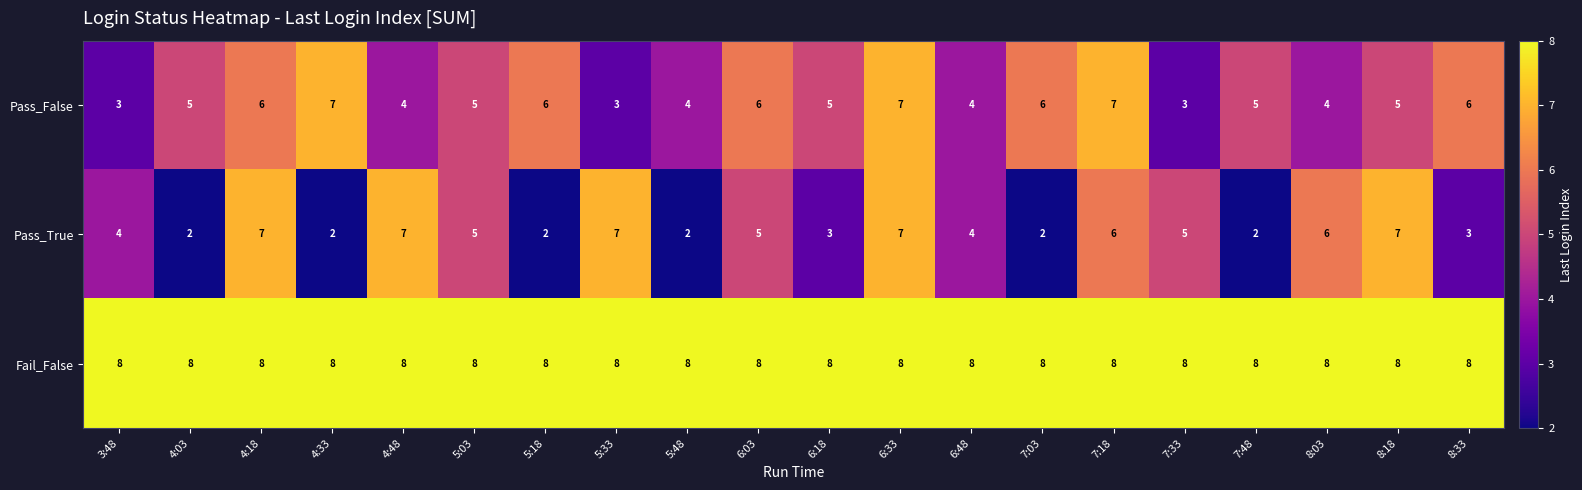

What is the difference between the maximum and minimum values in the Pass_False series?

4